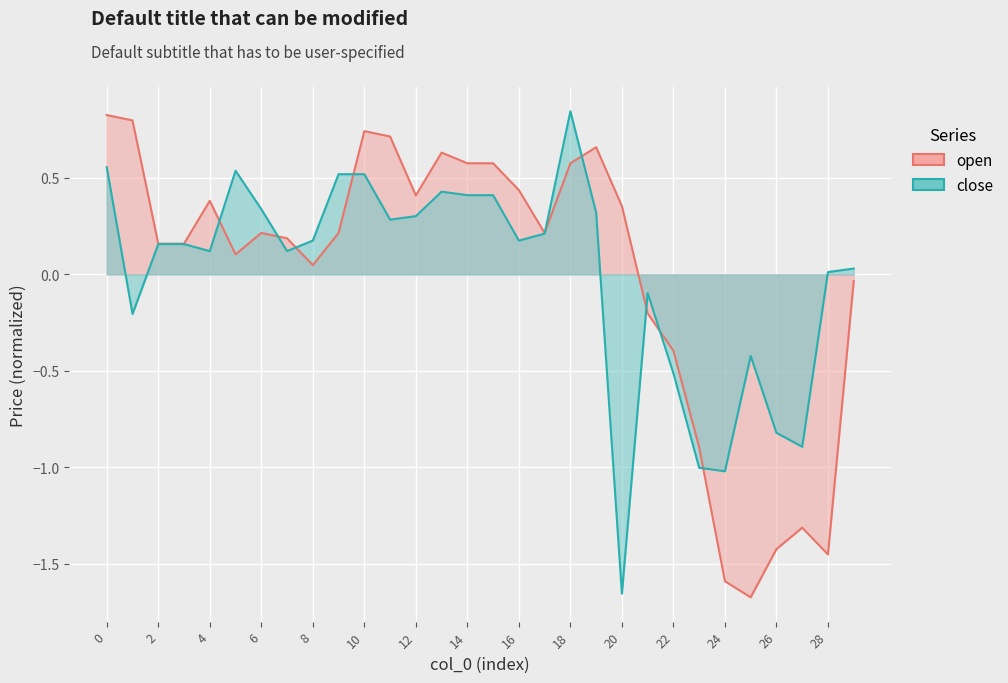

Reading left to right, list all the values displayed in this chart.

open: 0.8	0.8	0.2	0.2	0.4	0.1	0.2	0.2	0.0	0.2	0.7	0.7	0.4	0.6	0.6	0.6	0.4	0.2	0.6	0.7	0.4	-0.2	-0.4	-0.9	-1.6	-1.7	-1.4	-1.3	-1.5	-0.0
close: 0.6	-0.2	0.2	0.2	0.1	0.5	0.3	0.1	0.2	0.5	0.5	0.3	0.3	0.4	0.4	0.4	0.2	0.2	0.8	0.3	-1.7	-0.1	-0.5	-1.0	-1.0	-0.4	-0.8	-0.9	0.0	0.0